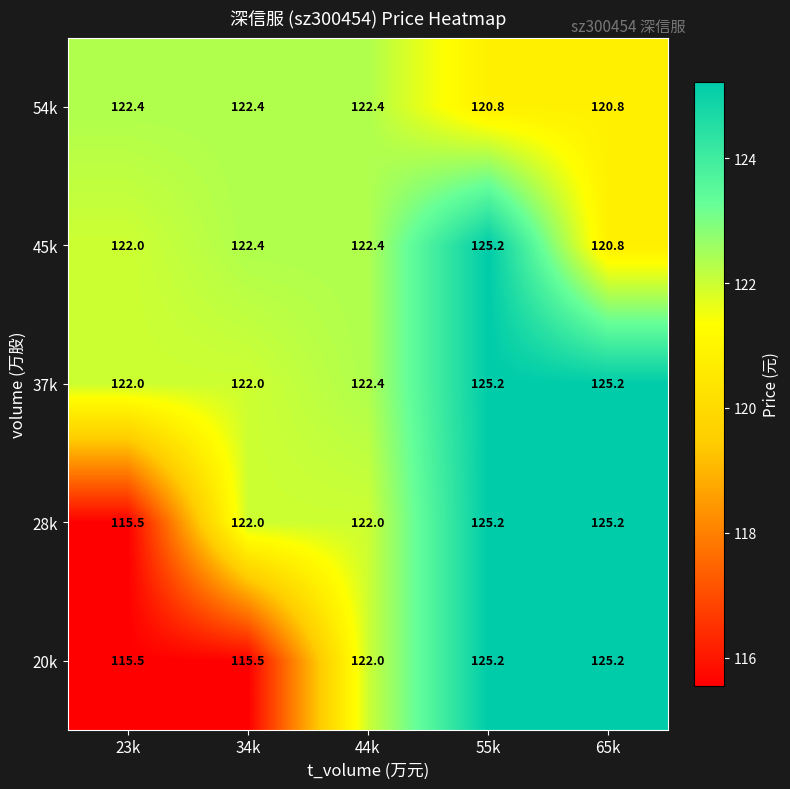

What is the average value of the 28k series?

122.0